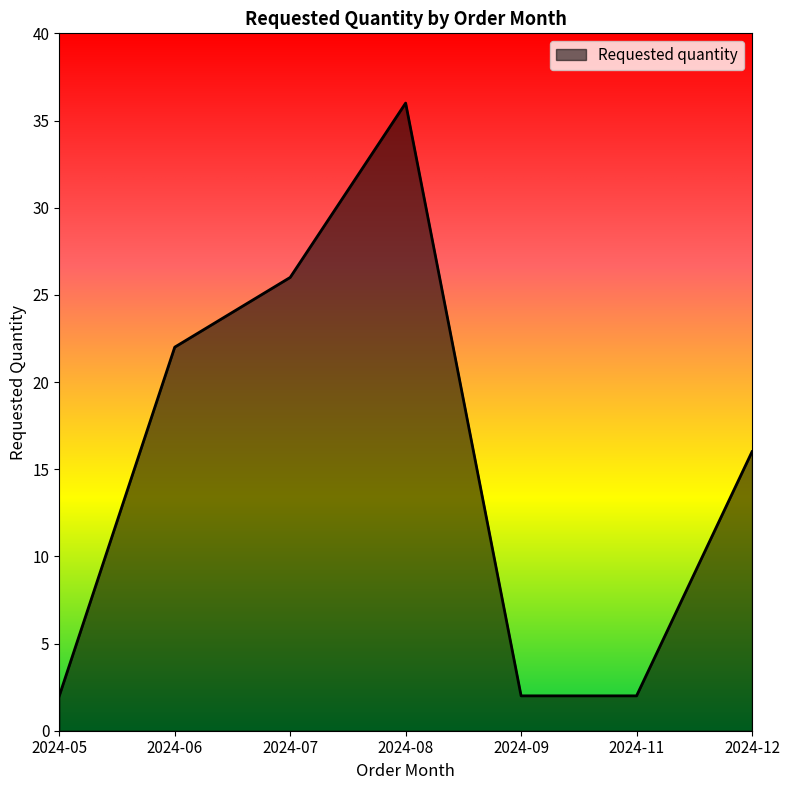

Between 2024-05 and 2024-07, which is larger?

2024-07